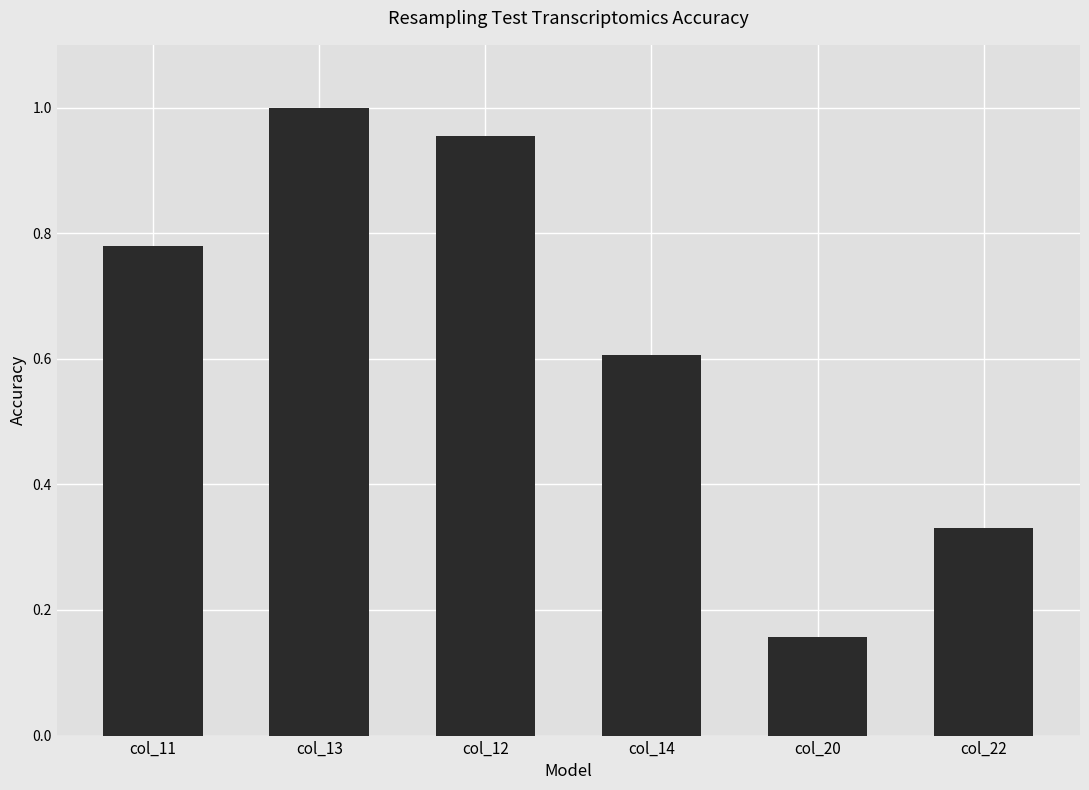

Rank the categories by value from highest to lowest.

col_13, col_12, col_11, col_14, col_22, col_20